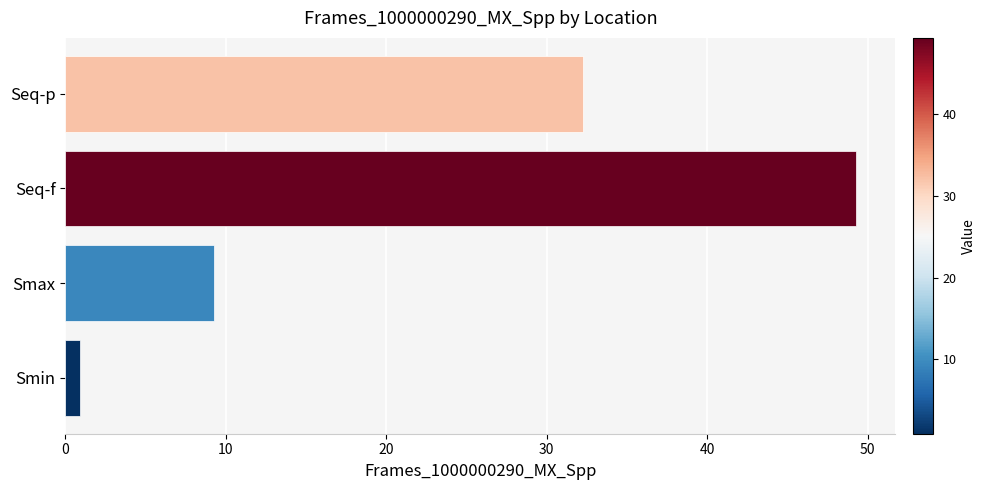

Reading top to bottom, transcribe all the data shown in this chart.

32.3	49.3	9.3	0.9